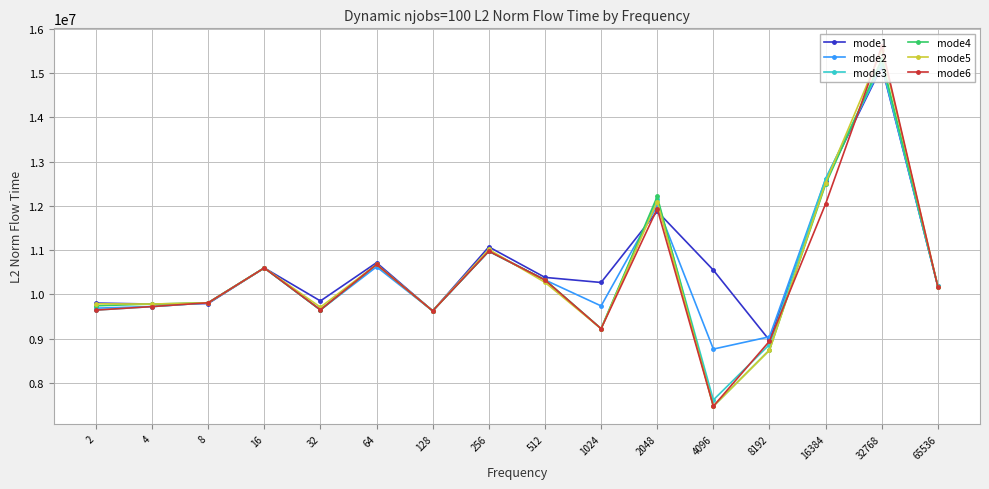

True or false: mode5 and mode3 intersect in this chart.

True